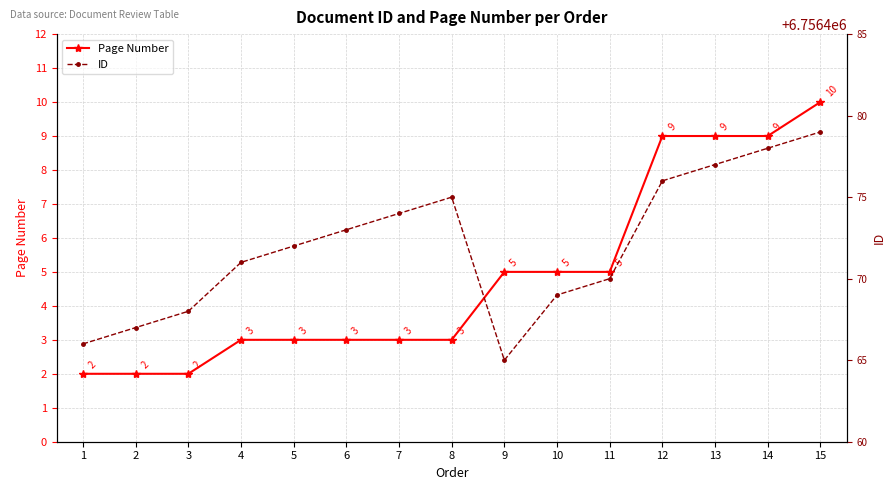

What is the difference between the highest and lowest values at 4?

6756468